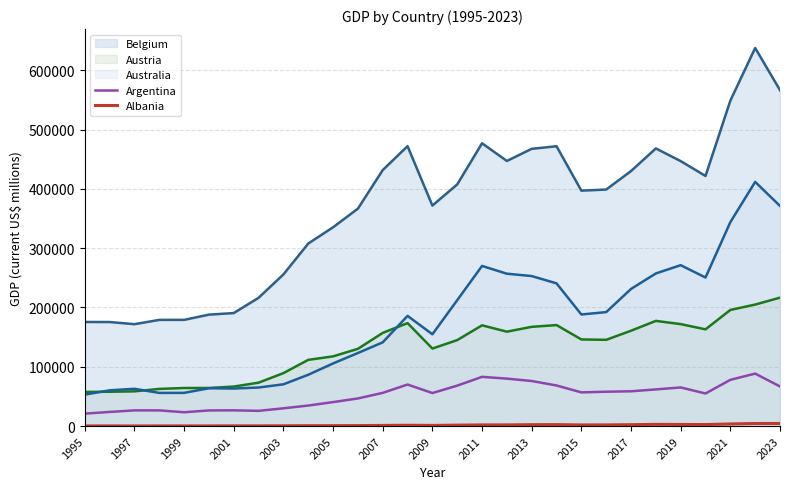

Which series has the widest spread of values?

Belgium